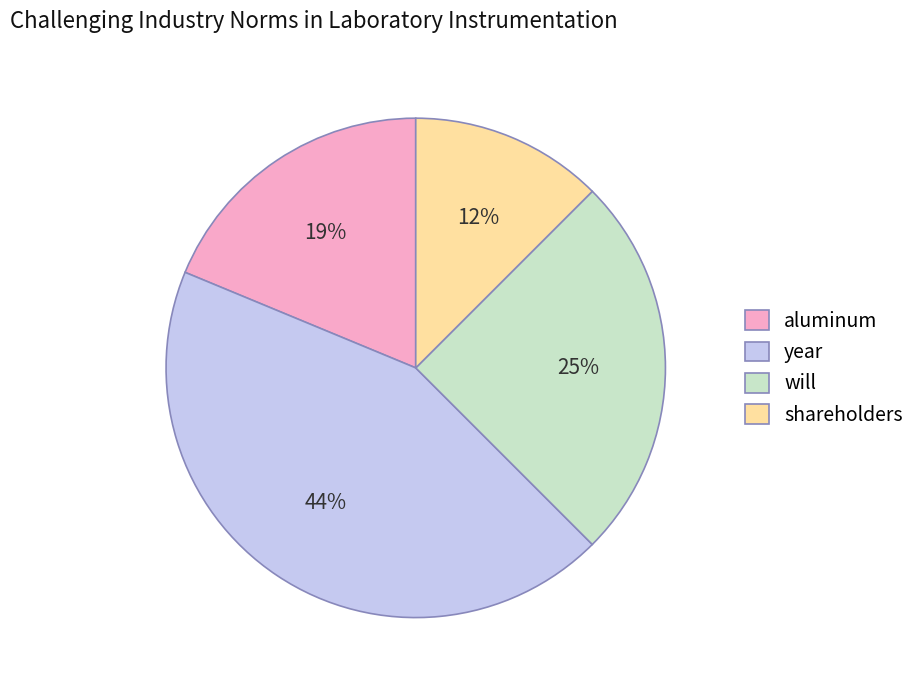

The shareholders slice represents 1% of the pie. True or false?

False